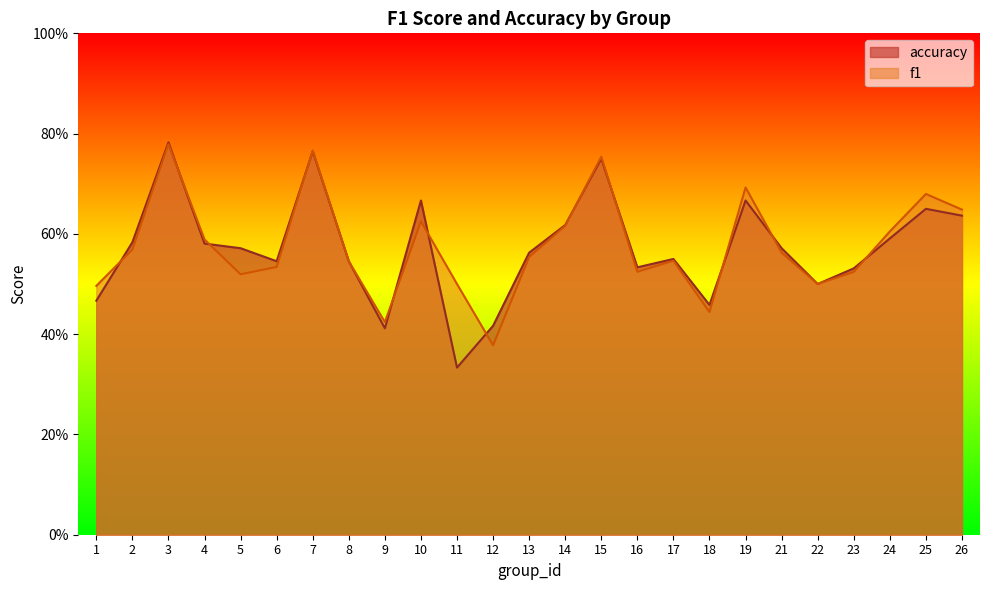

True or false: accuracy and f1 intersect in this chart.

True